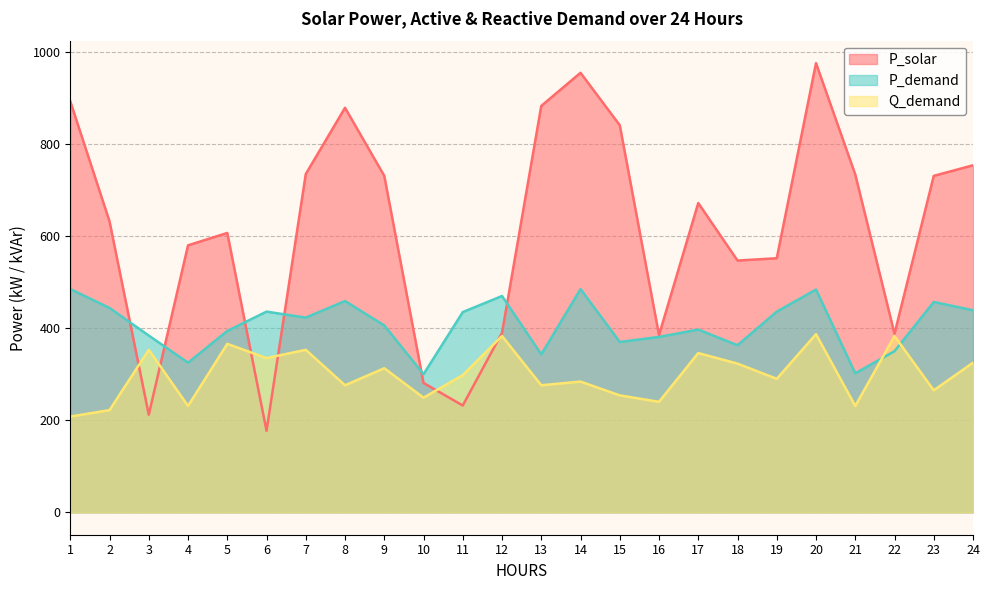

At which category is the sum across all series the highest?

20